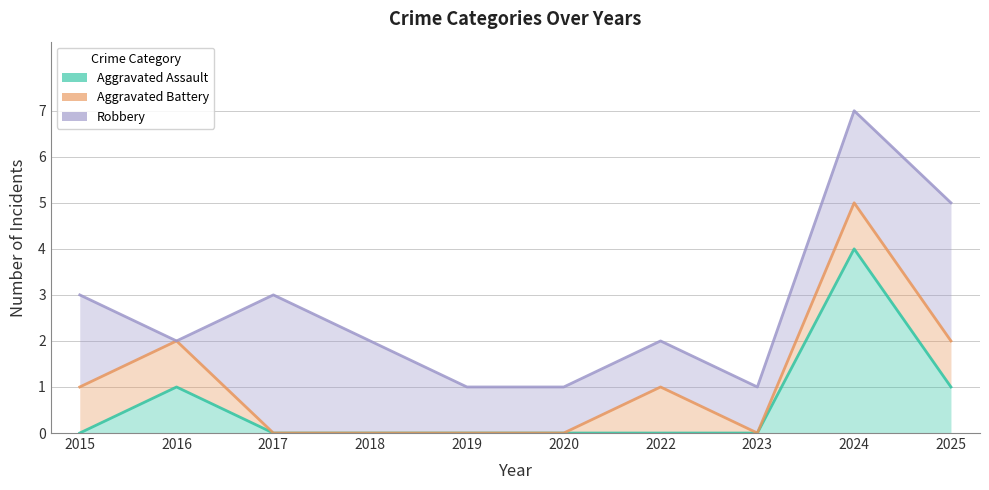

Which series has the largest range (max minus min)?

Aggravated Assault